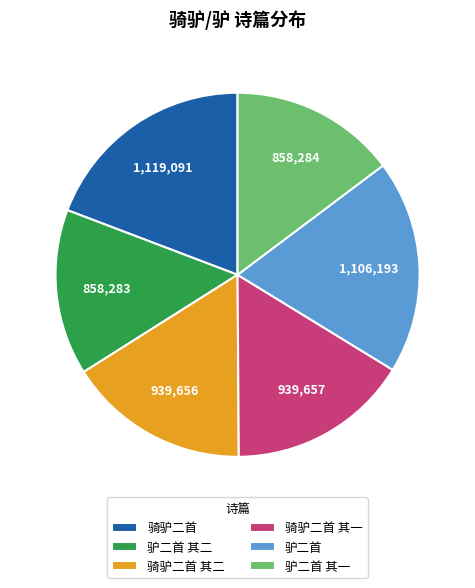

Is the sum of 骑驴二首 其一 and 驴二首 greater than half?

No